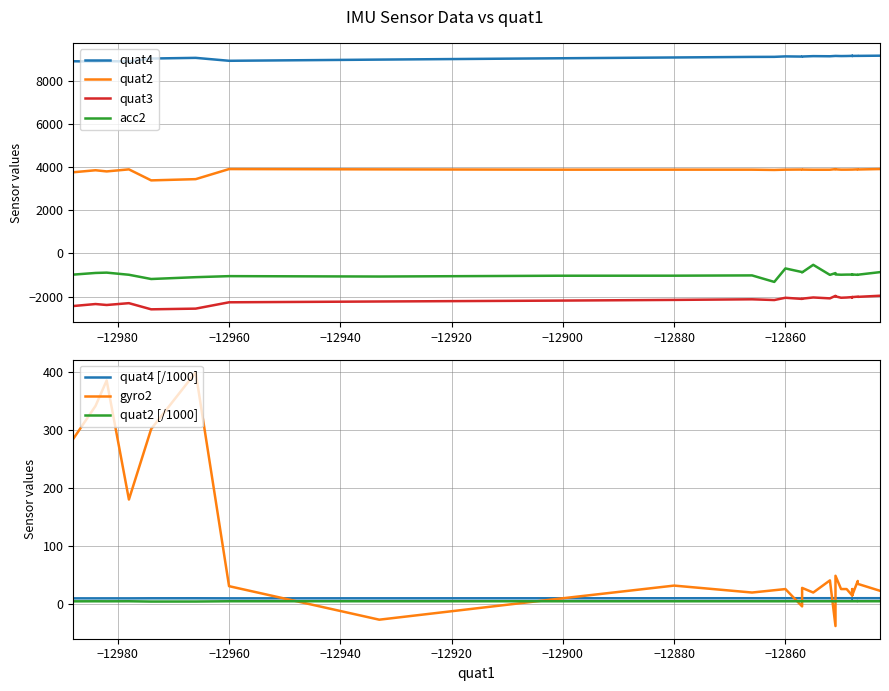

Between 10 and 3, which is larger?

10